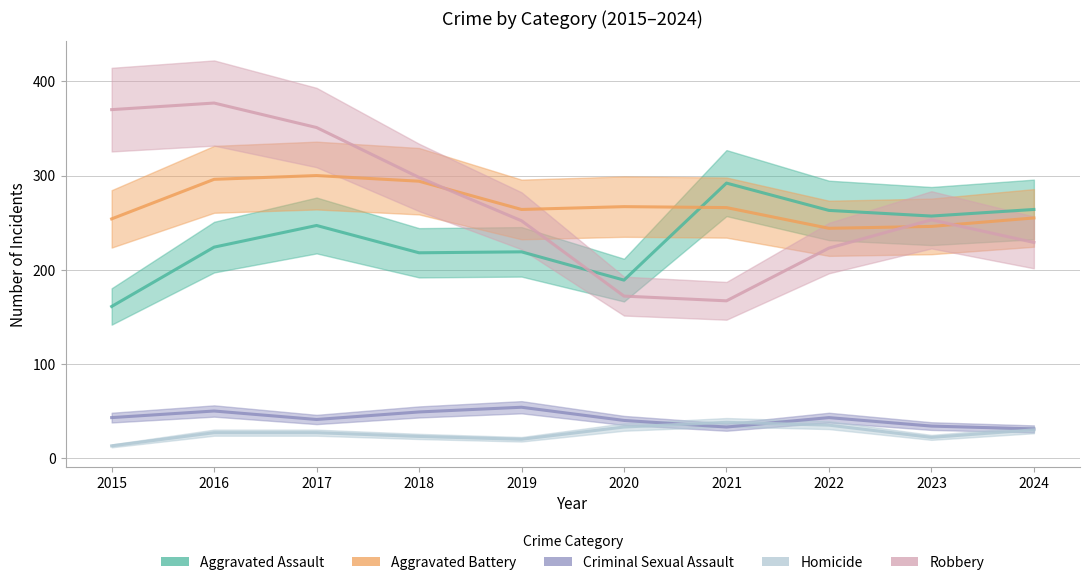

Reading left to right, transcribe all the data shown in this chart.

Aggravated Assault: 161	224	247	218	219	189	292	263	257	264
Aggravated Battery: 254	296	300	294	264	267	266	244	246	255
Criminal Sexual Assault: 43	50	41	49	54	40	33	43	34	31
Homicide: 13	27	27	23	20	33	38	35	22	30
Robbery: 370	377	351	298	252	172	167	223	253	229